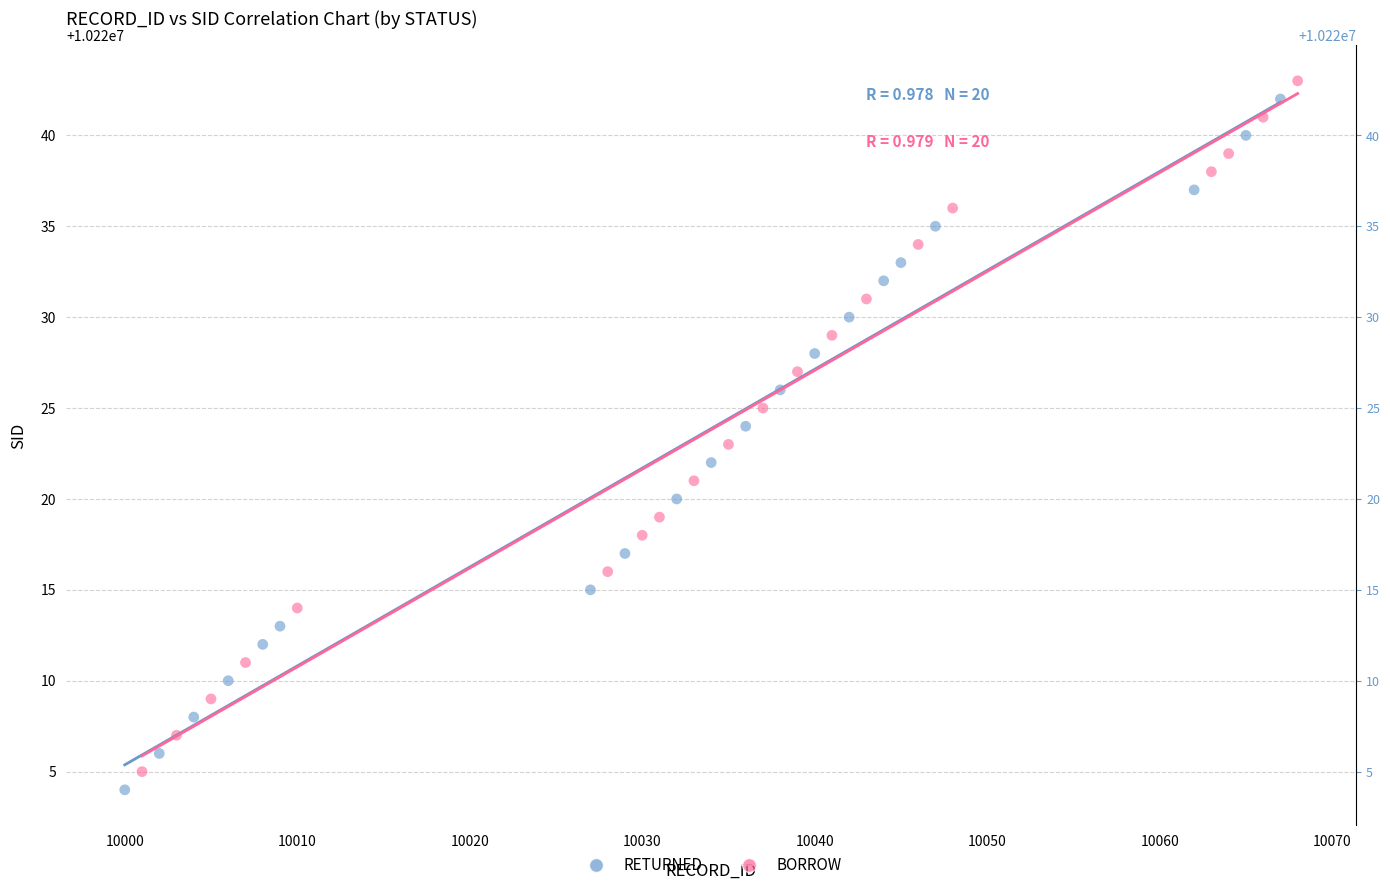

What are all the series names shown in the legend?

RETURNED, BORROW